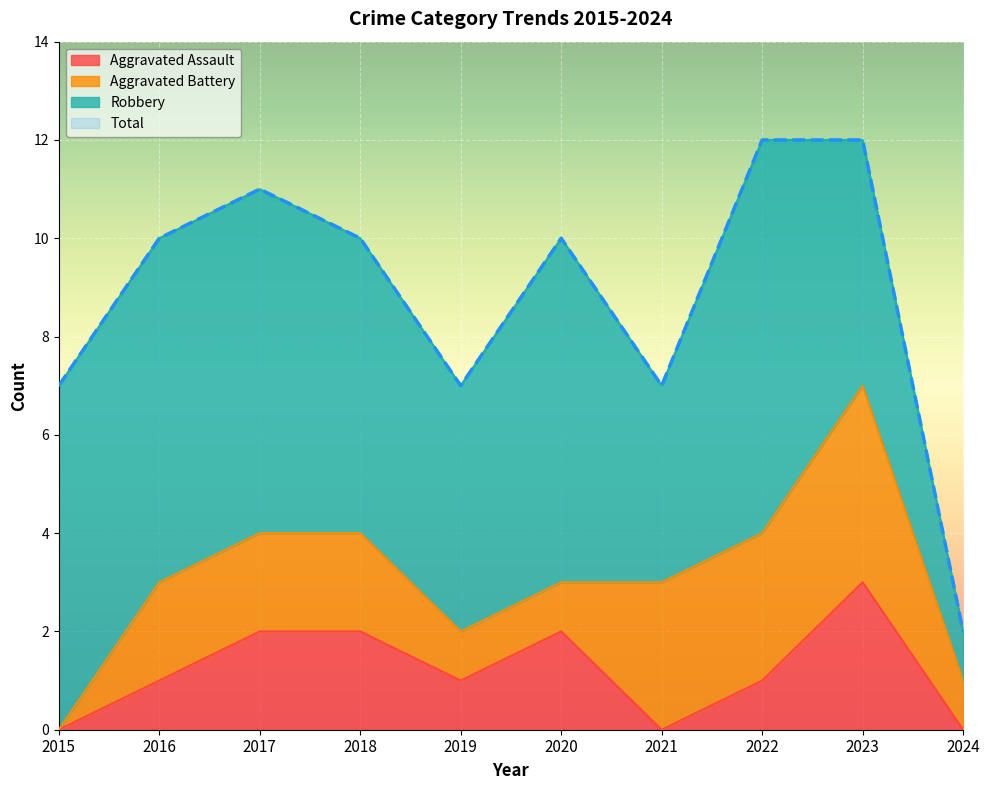

What is the sum of all Aggravated Assault values?

12